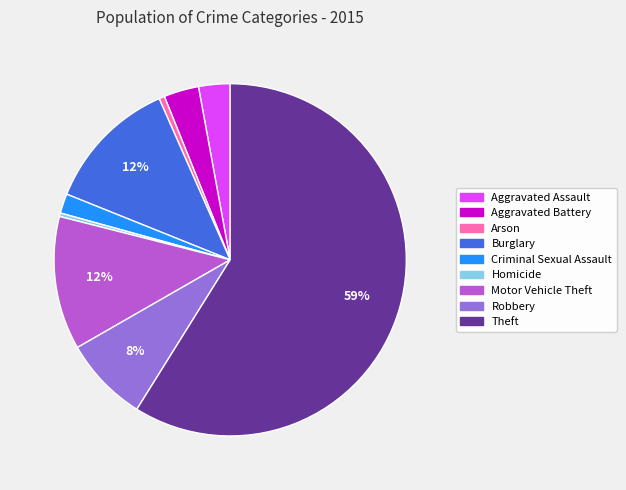

To the nearest percent, what percentage of the pie is Aggravated Battery?

3%